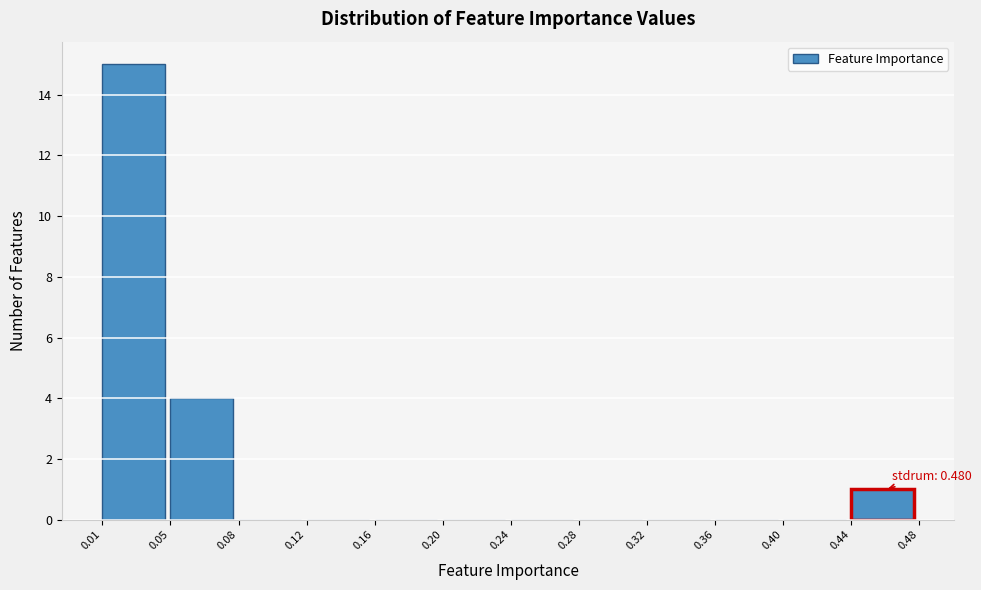

Which range on the x-axis has the tallest bar?

0.01 to 0.05